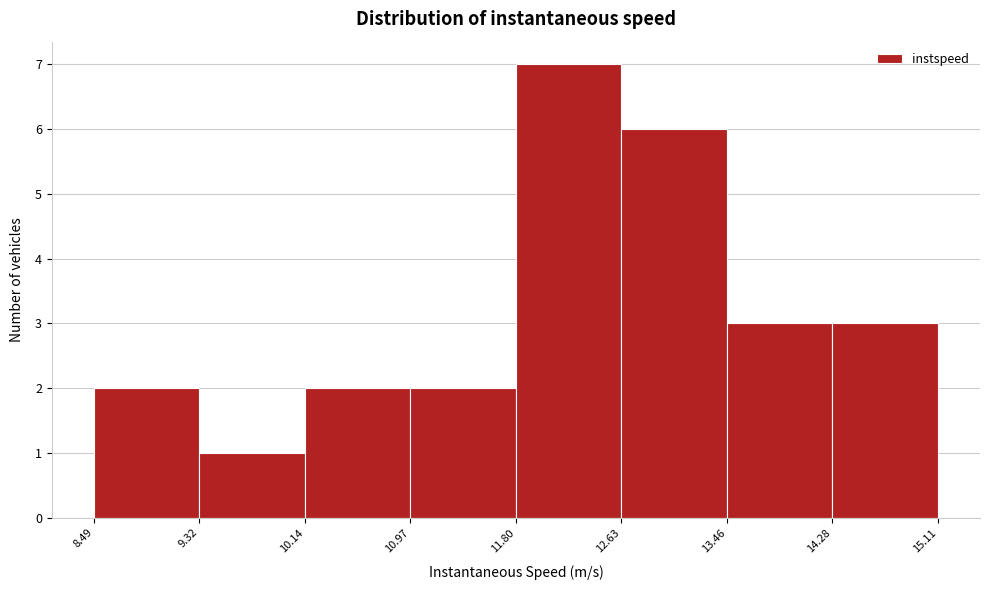

Reading left to right, transcribe this chart: for each bar, give the range it covers on the x-axis and its height. The values are not printed on the chart, so give them approximately, as read against the axis.

8.49 to 9.32: 2
9.32 to 10.14: 1
10.14 to 10.97: 2
10.97 to 11.80: 2
11.80 to 12.63: 7
12.63 to 13.46: 6
13.46 to 14.28: 3
14.28 to 15.11: 3